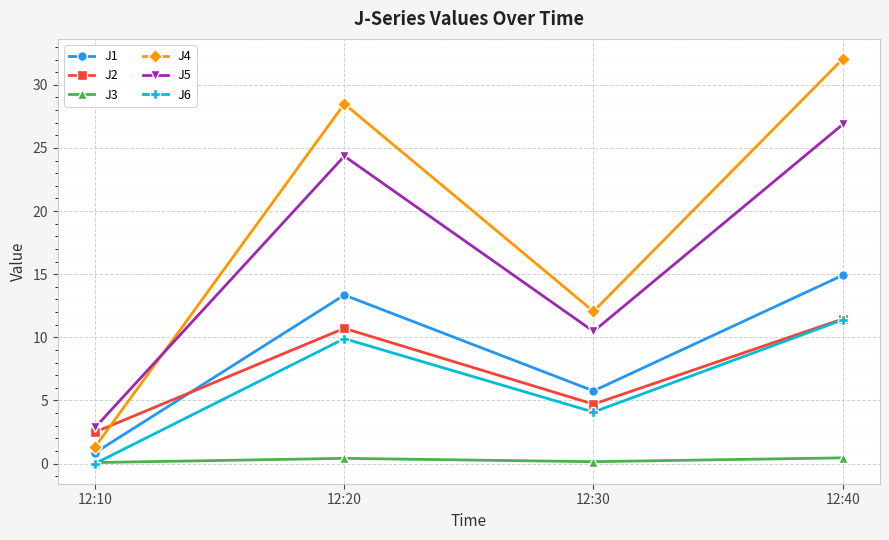

How many interior local peaks does the J5 series have?

1